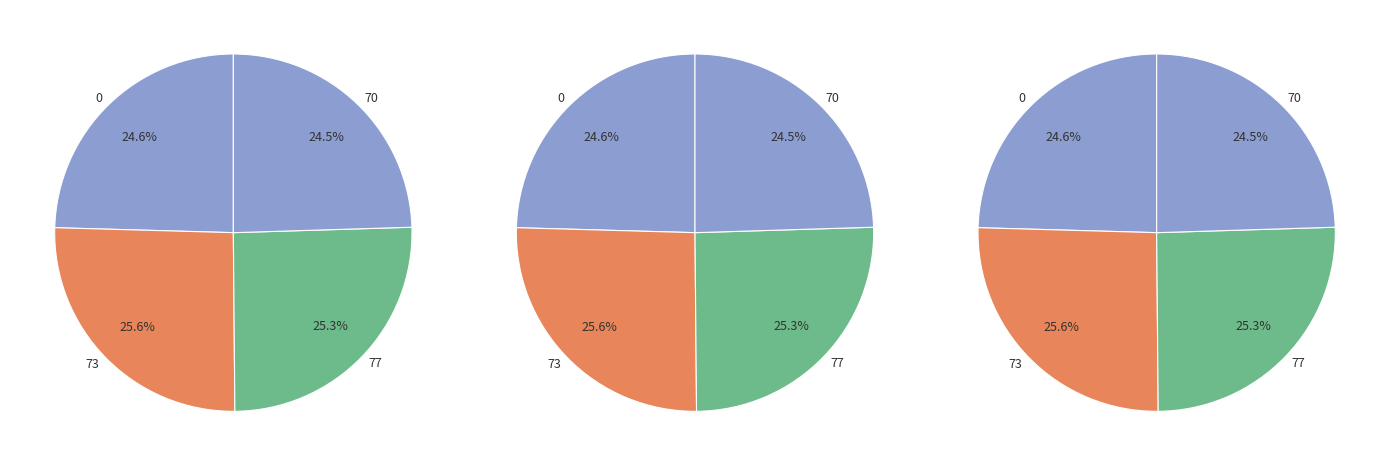

How many segments does this pie chart have?

12